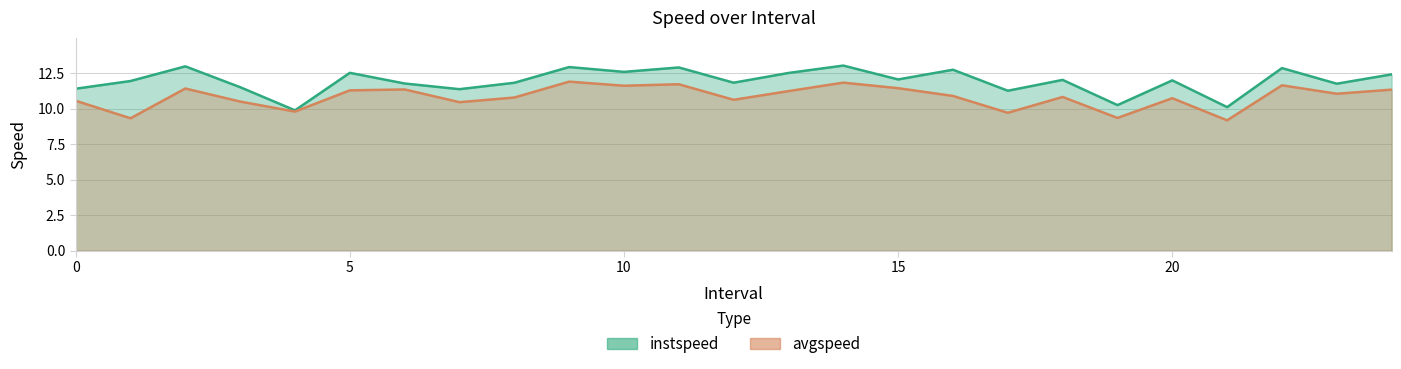

Which series changed the most between 12 and 20?

instspeed